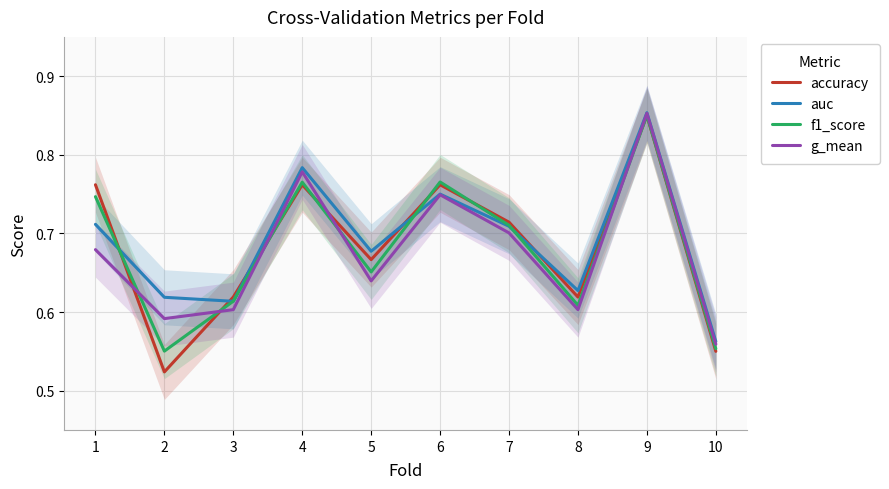

At how many categories does at least one series exceed 0?

10